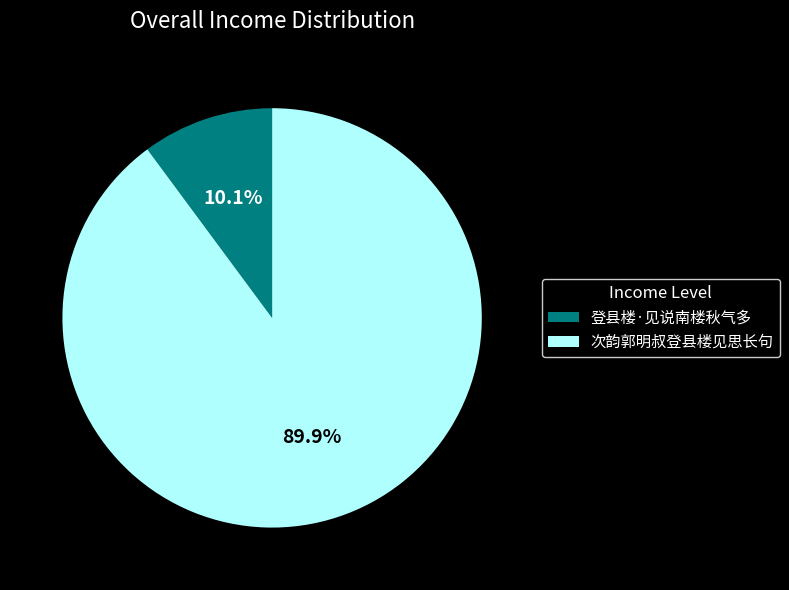

Rank the categories by value from highest to lowest.

次韵郭明叔登县楼见思长句, 登县楼·见说南楼秋气多